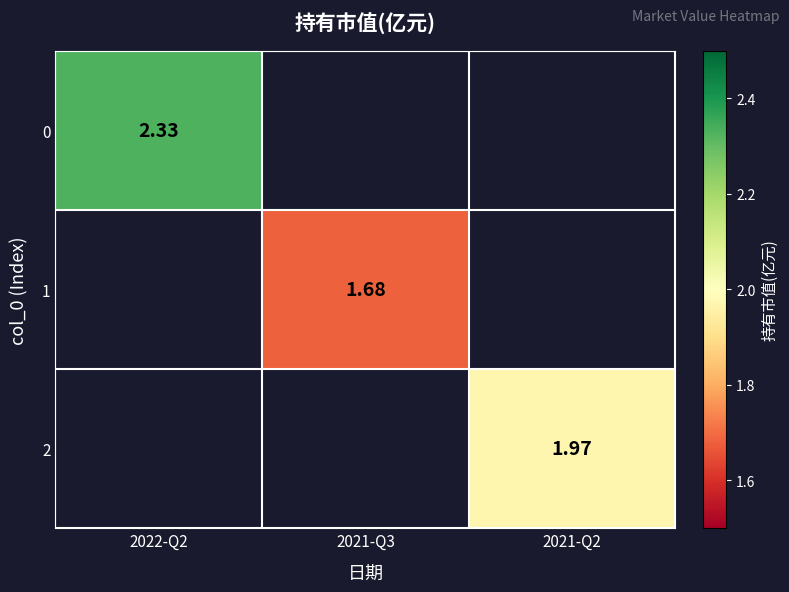

The 1 series shows 0.6 at 2021-Q3. True or false?

False